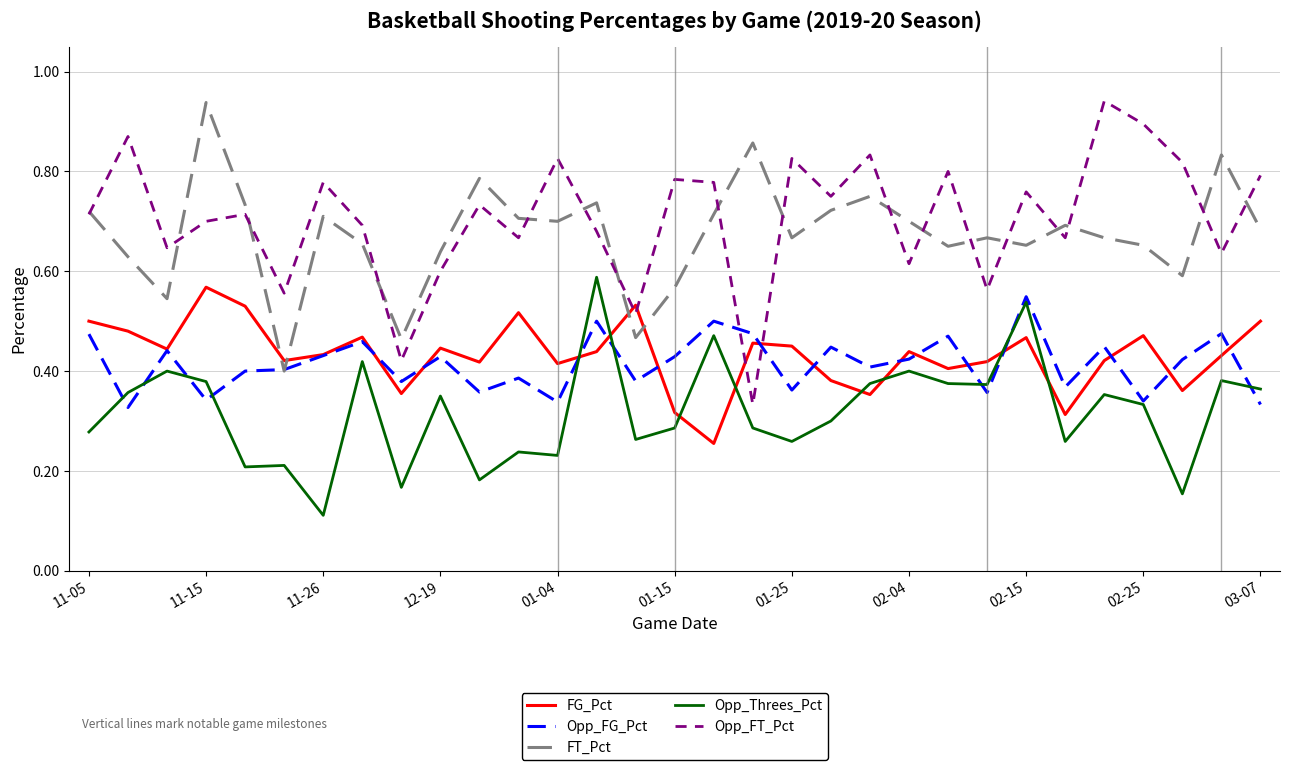

In Opp_FT_Pct, how many points are higher than both neighbors (excluding endpoints)?

11